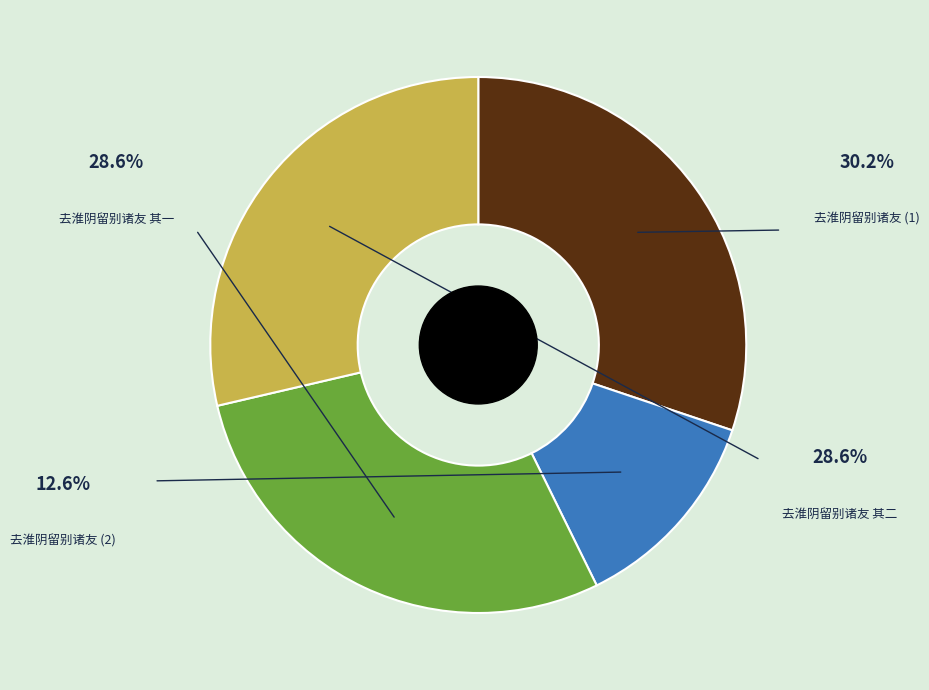

Is there any slice that represents more than half of the pie?

No